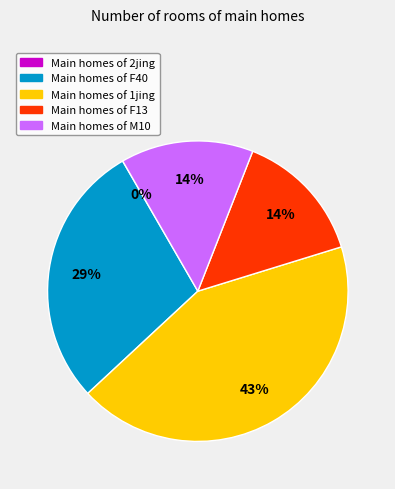

Does any single category account for the majority?

No